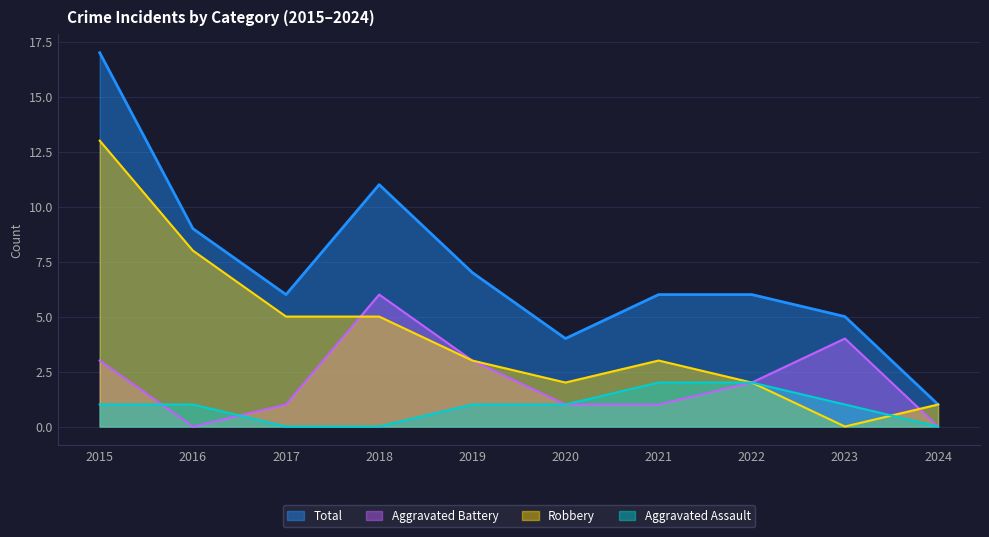

True or false: Aggravated Assault and Aggravated Battery intersect in this chart.

True